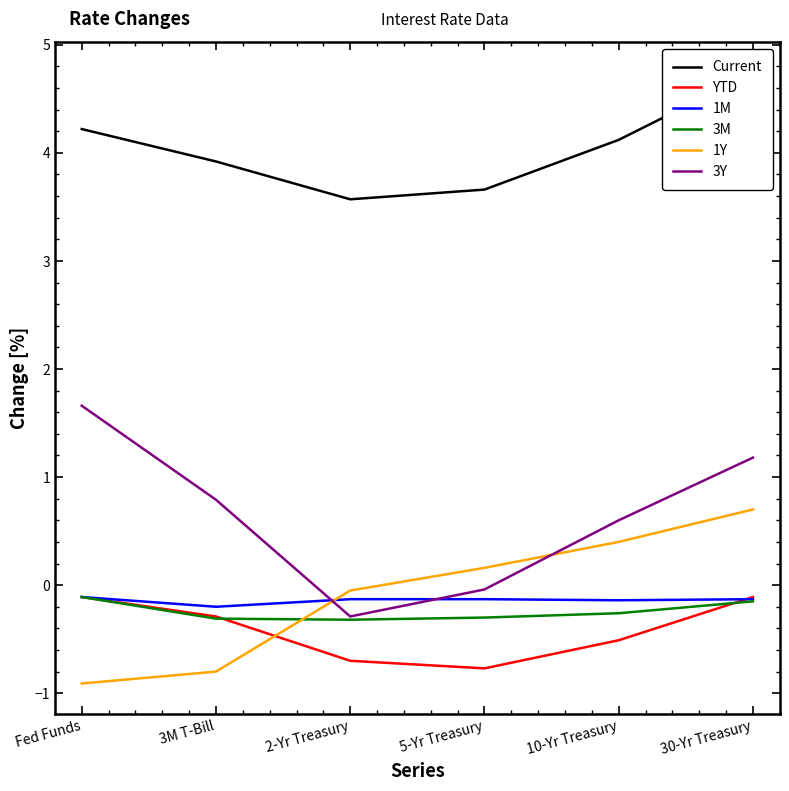

What is the total value across all series at 5-Yr Treasury?

2.6